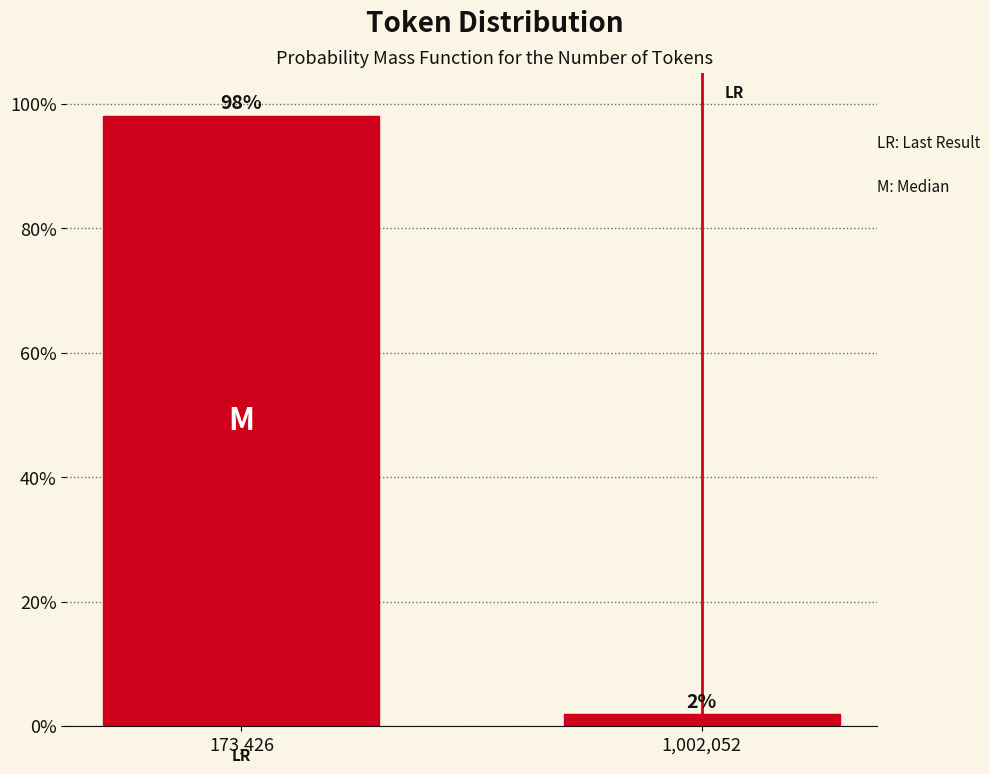

True or false: the data shows 98.1 at 173,426.

True